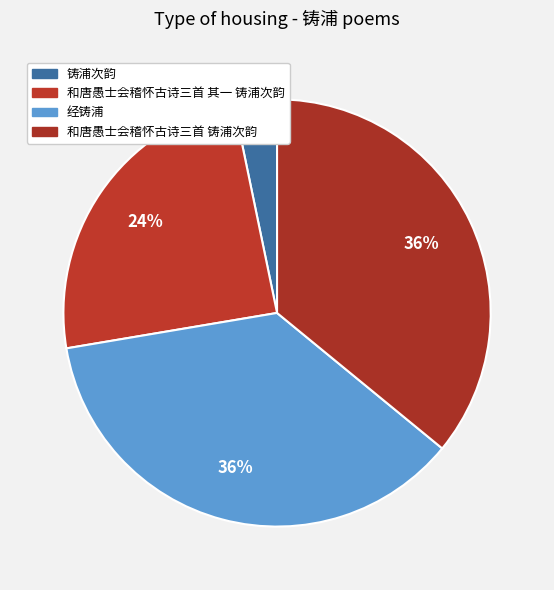

Is it true that 和唐愚士会稽怀古诗三首 铸浦次韵 is 48% of the pie?

False